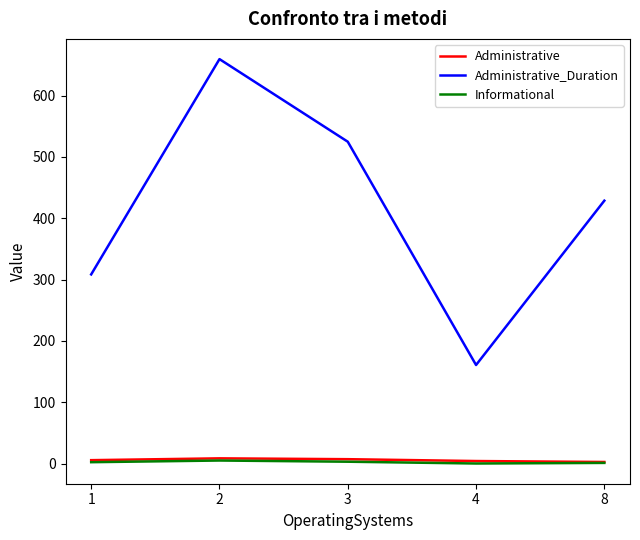

Is this an area chart (filled region under the line)?

No